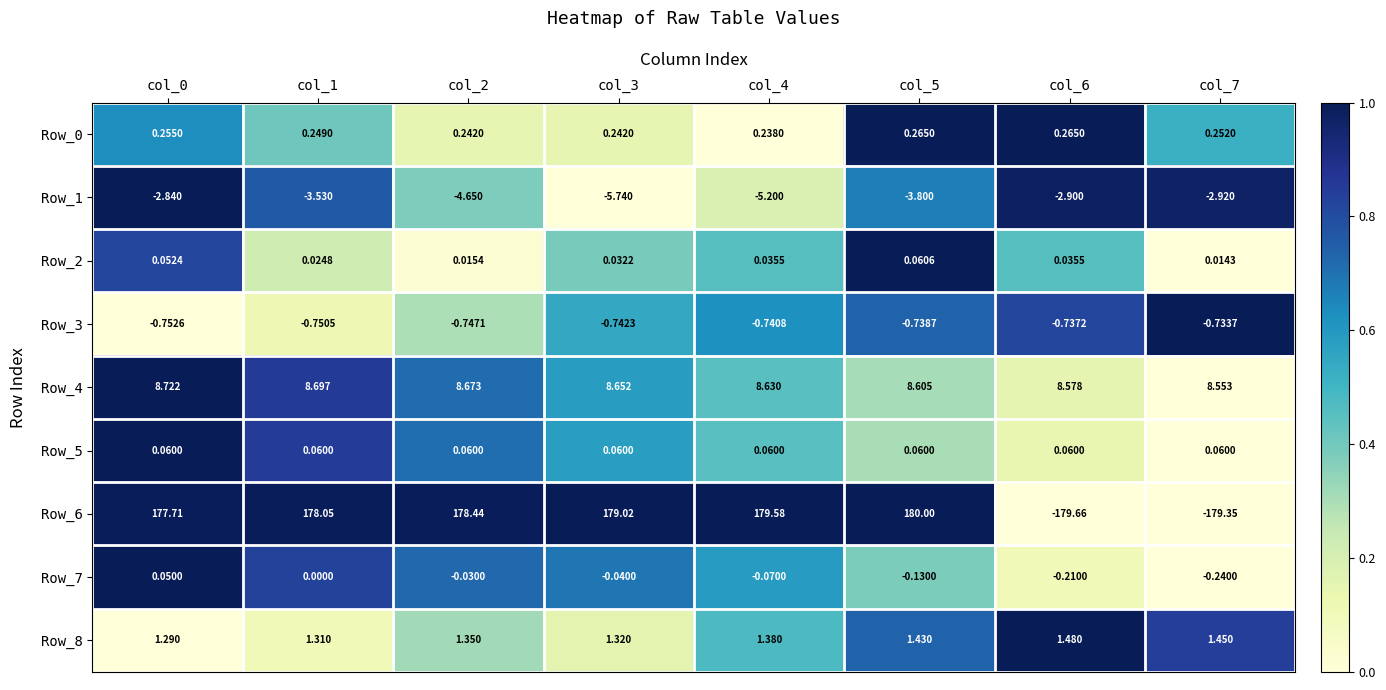

Which has a higher value, col_1 or col_2?

col_1